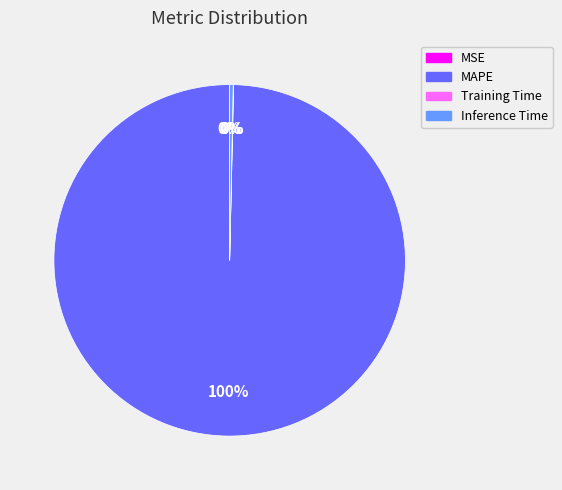

What is the largest slice in the pie chart?

MAPE